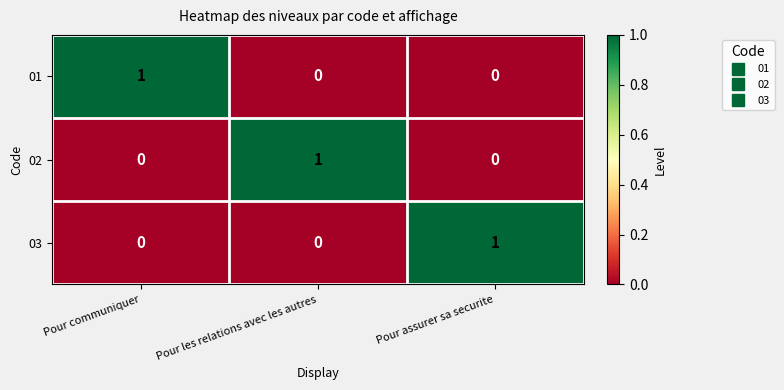

At how many categories does at least one series exceed 0?

3